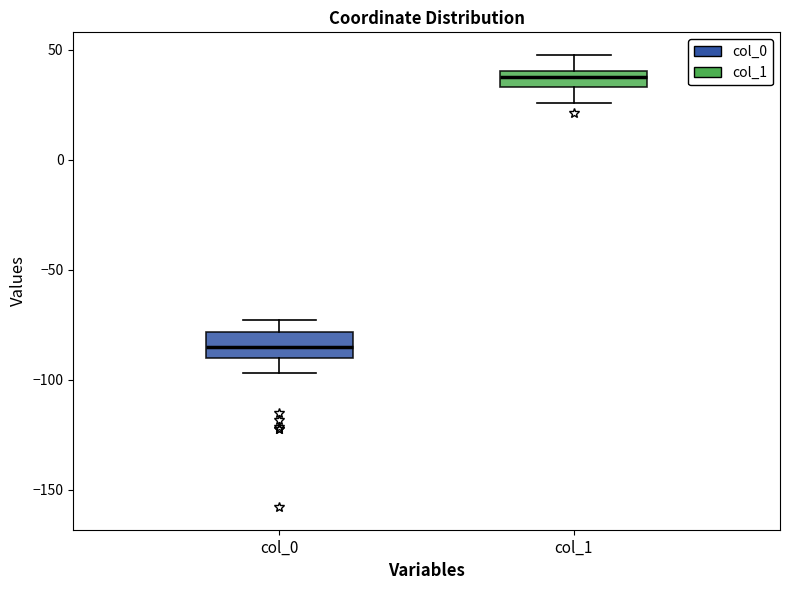

Where does the lower whisker of the box for col_1 end on the y-axis? The values are not printed on the chart, so give them approximately, as read against the axis.

25